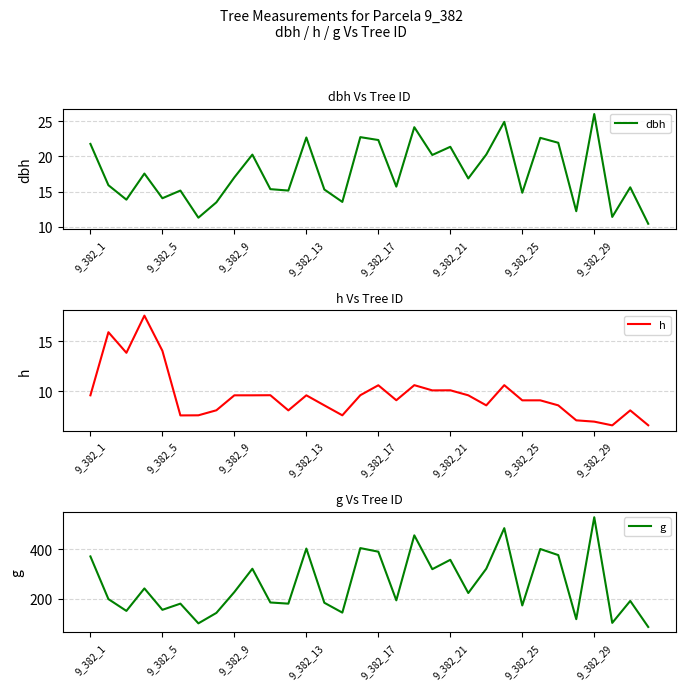

The dbh series shows 37.4 at 9_382_21. True or false?

False